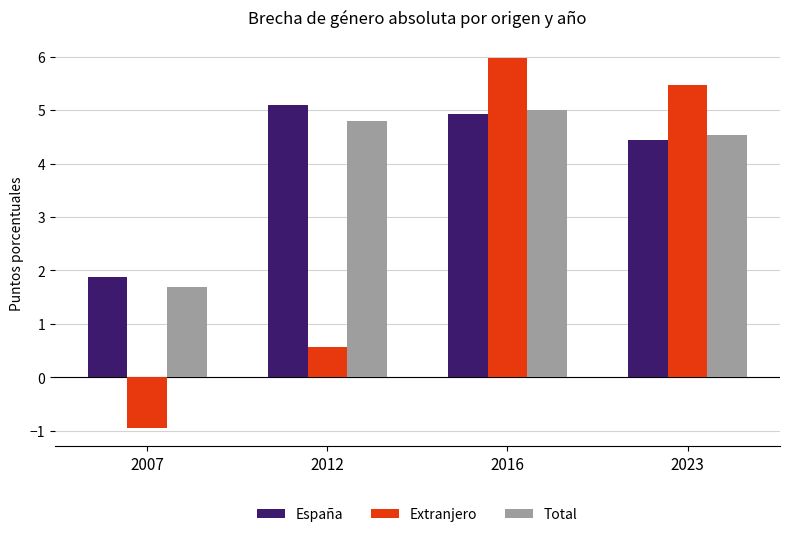

Reading left to right, what are all the values shown in this chart?

España: 1.9	5.1	4.9	4.4
Extranjero: -0.9	0.6	6.0	5.5
Total: 1.7	4.8	5.0	4.5